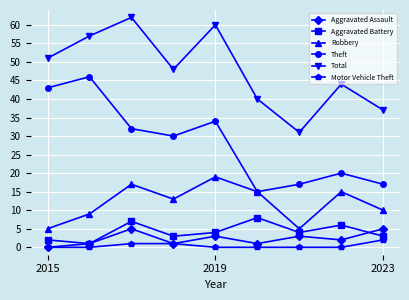

What is the greatest value displayed?

62